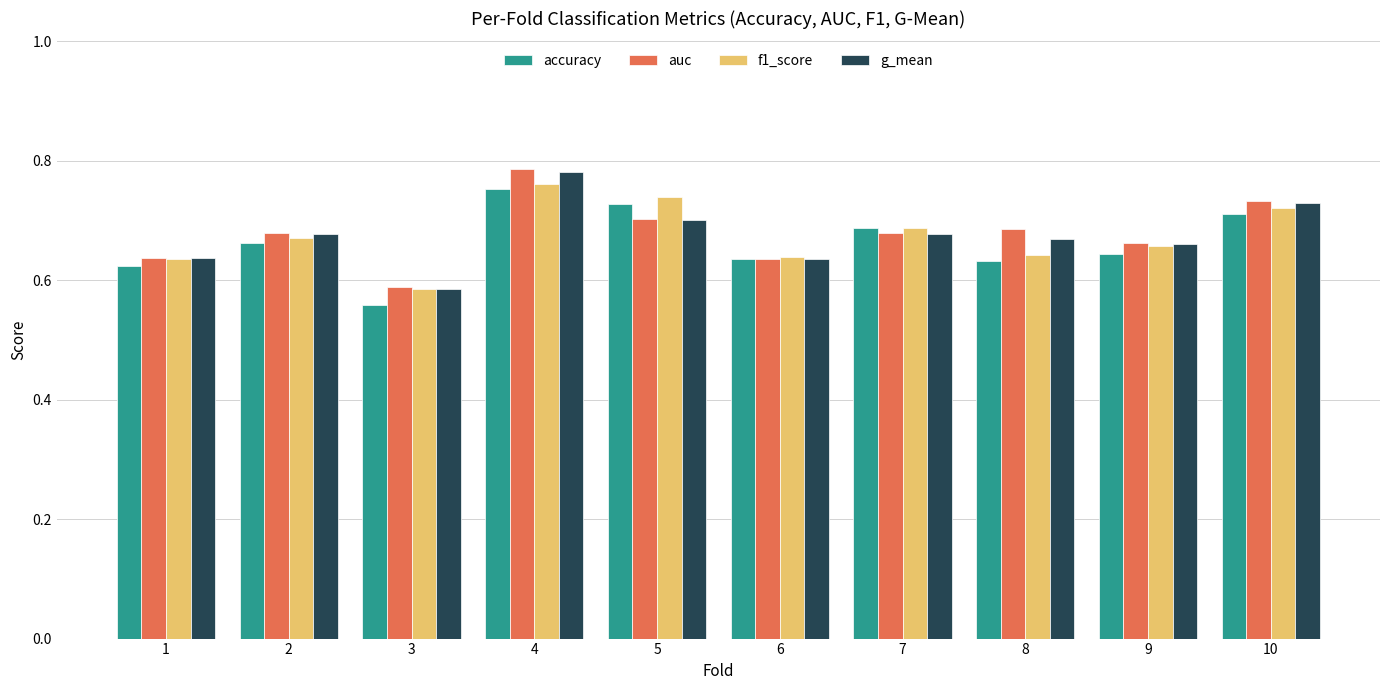

How many g_mean values are between 0 and 1?

10